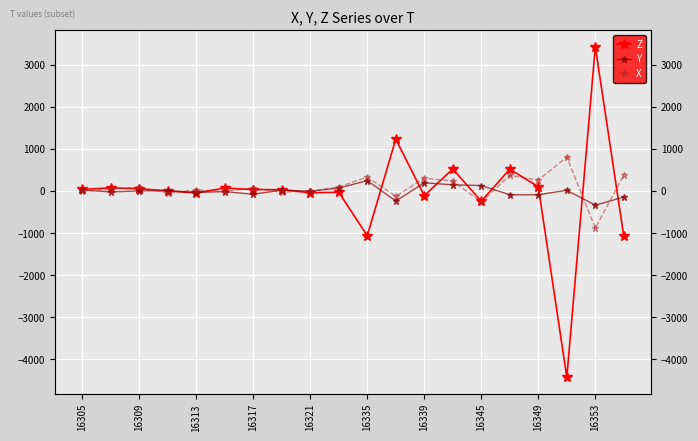

Reading right to left, extract all data points from this chart.

Z: -1080	3420	-4424	100	516	-244	520	-112	1228	-1064	-32	-44	28	32	68	-48	0	52	72	36
Y: -144	-340	16	-92	-92	128	144	192	-240	244	68	-8	20	-80	-16	-36	4	0	-24	20
X: 380	-884	804	256	368	-264	236	300	-128	328	96	-4	-28	64	-12	24	-48	84	40	-8